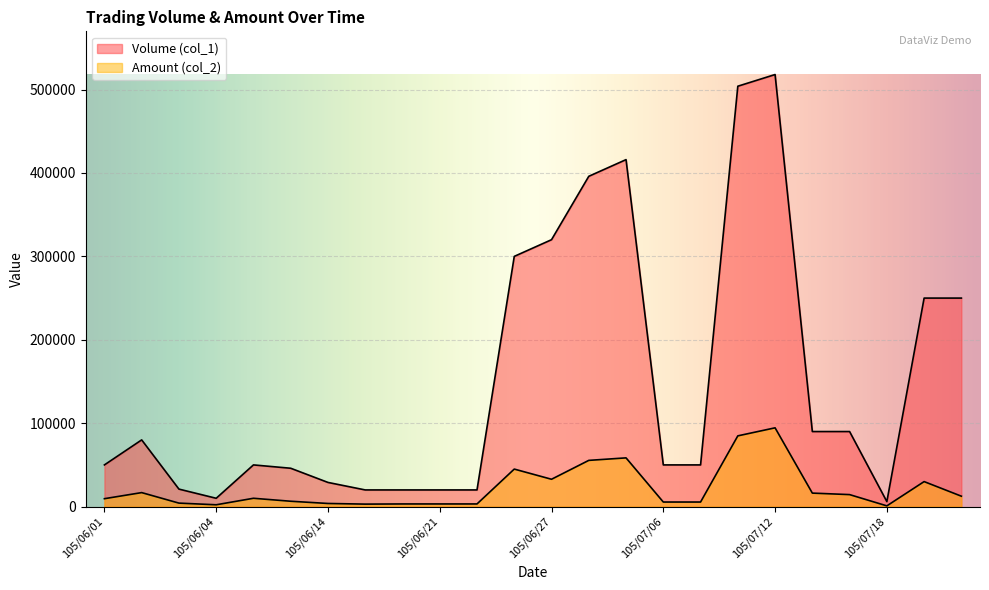

What is the label of the 10th point from the right?

105/06/30